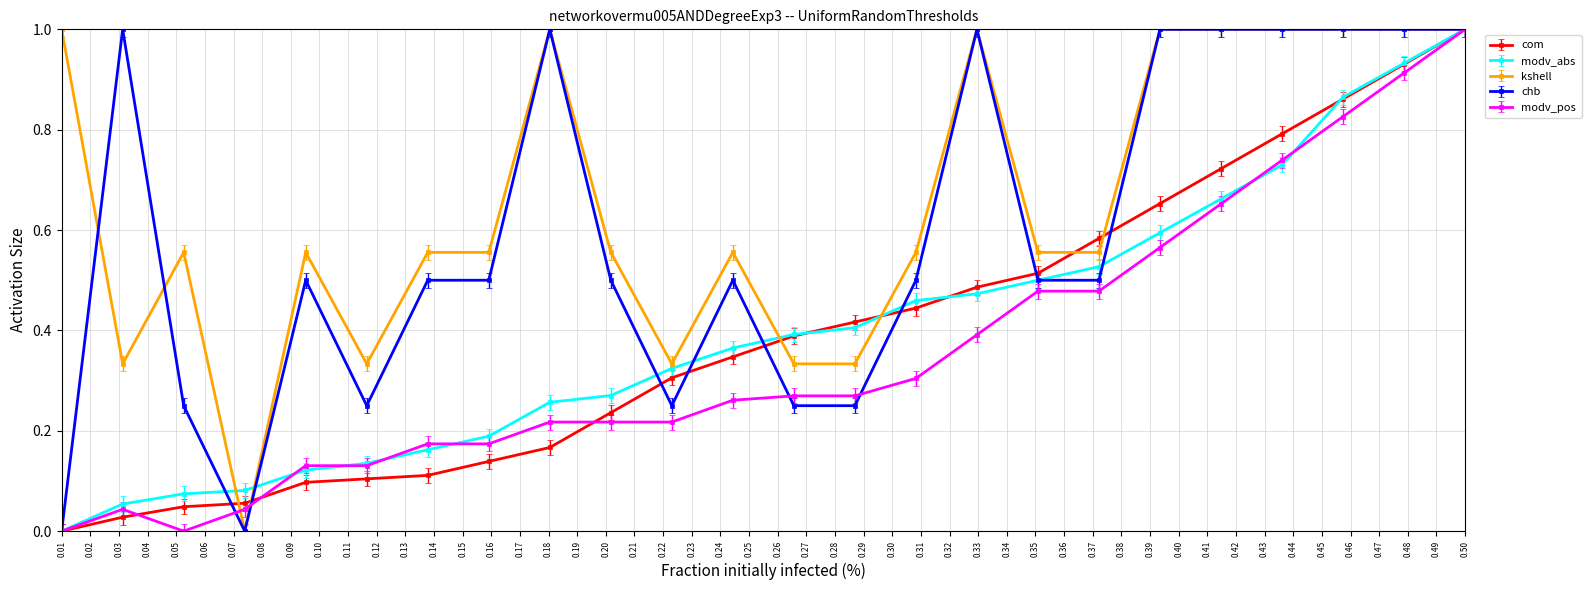

Which series has the largest total across all categories?

kshell